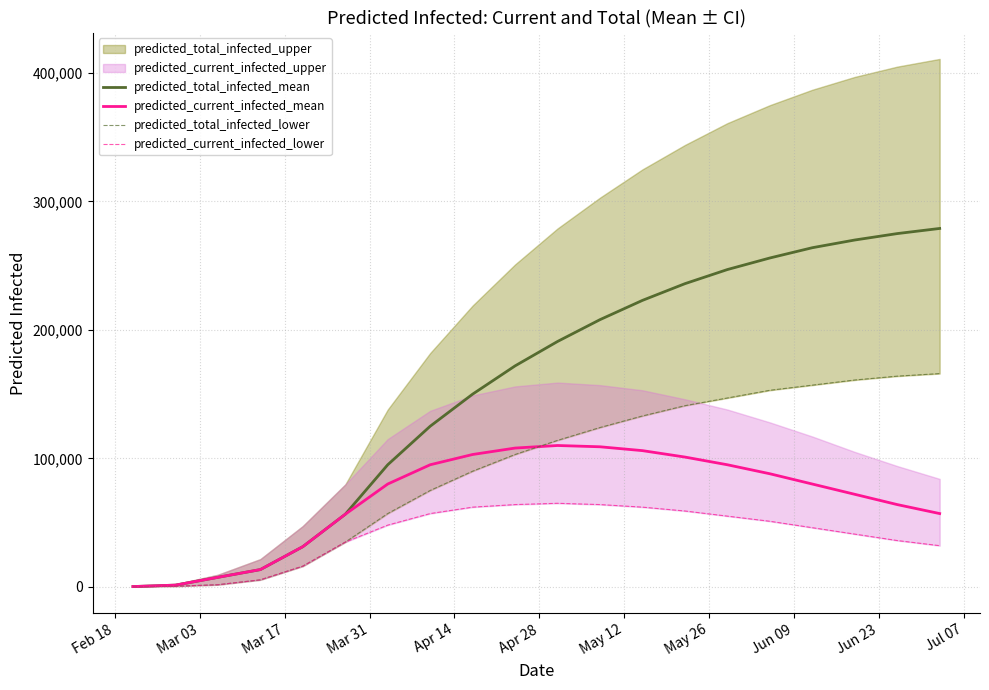

What is the maximum value for predicted_total_infected_mean?

279000